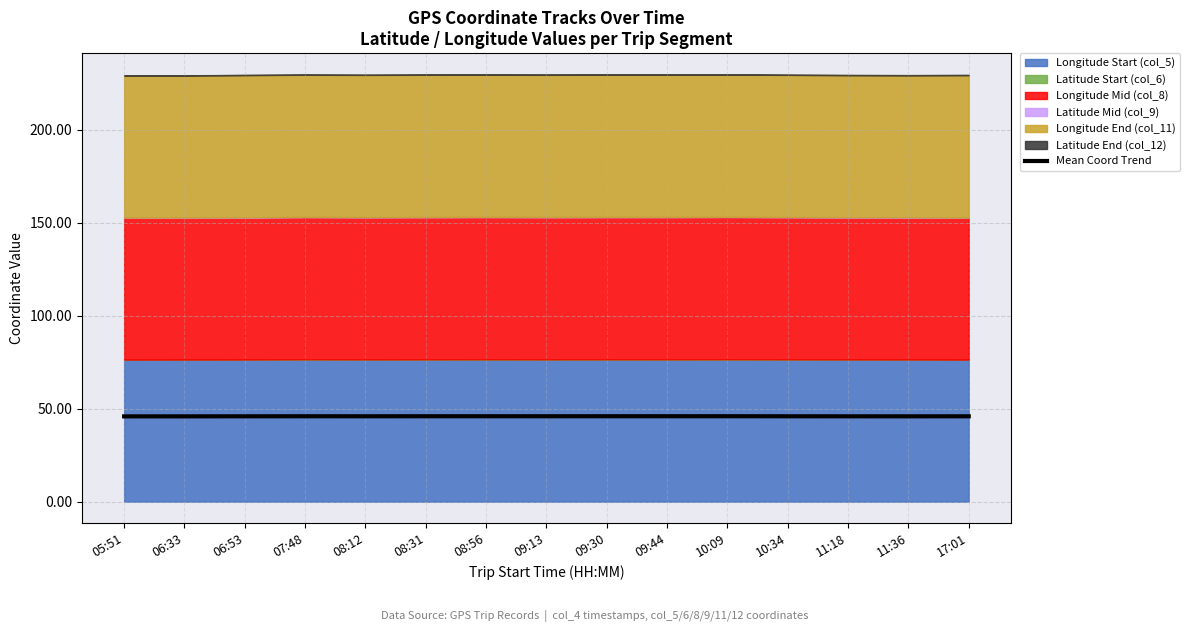

Is it true that Mean Coord Trend equals 71.8 at 11:36?

False